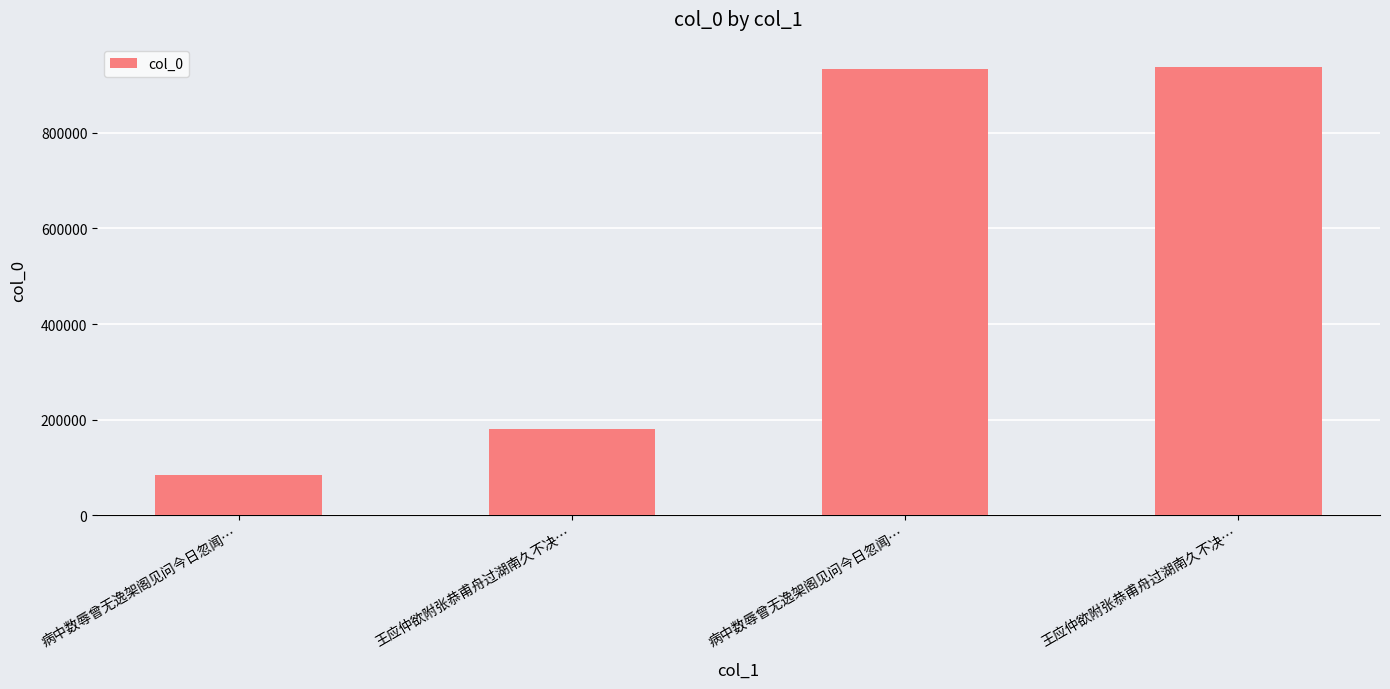

How many values are below 933730?

2